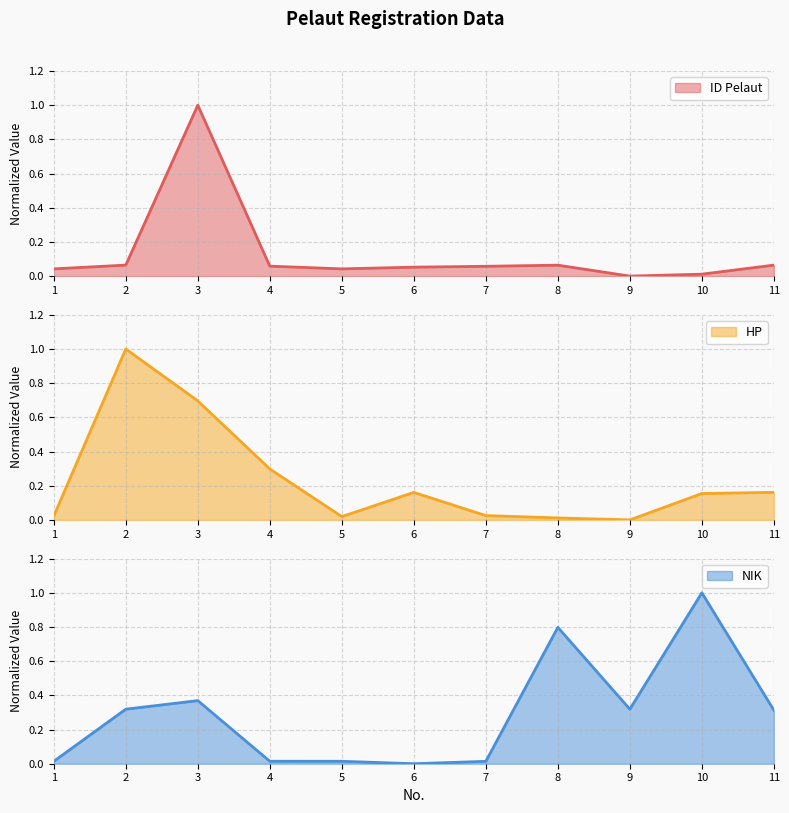

Count the number of data series in this chart.

3